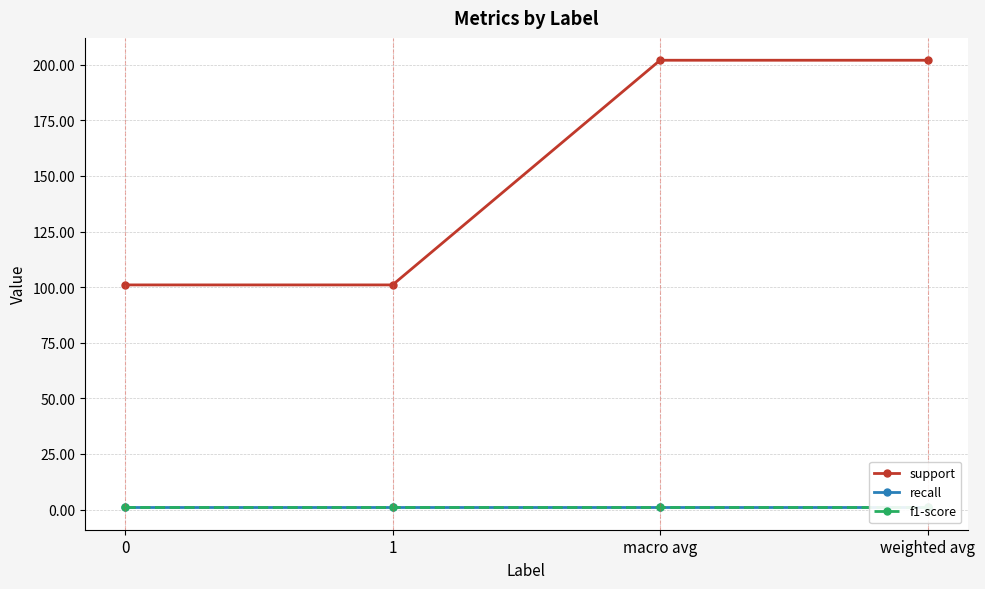

True or false: f1-score has more than 0 points higher than both neighbors.

False